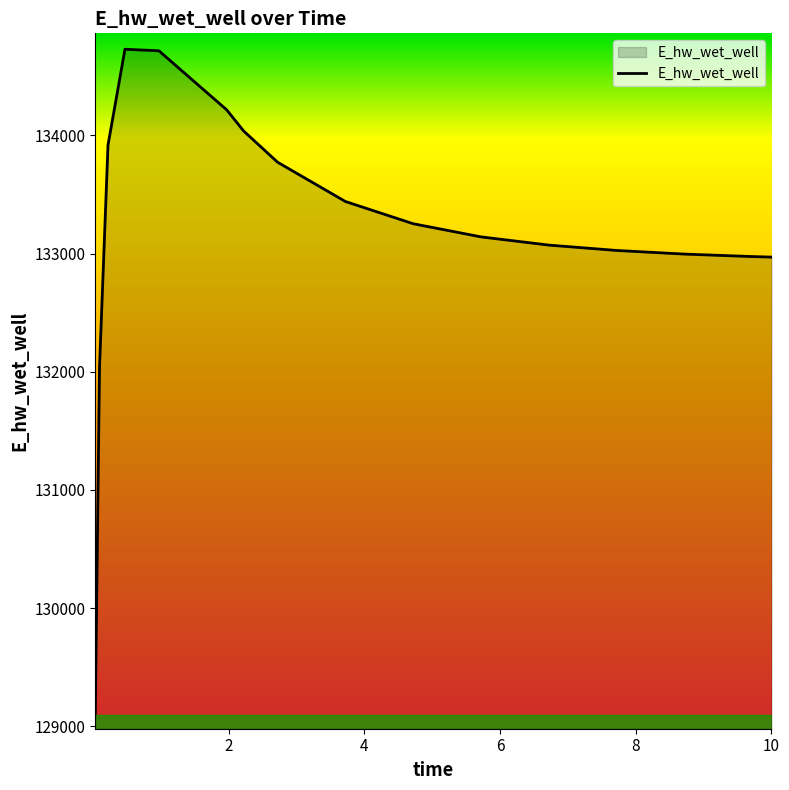

What is the maximum value shown in the chart?

134728.9